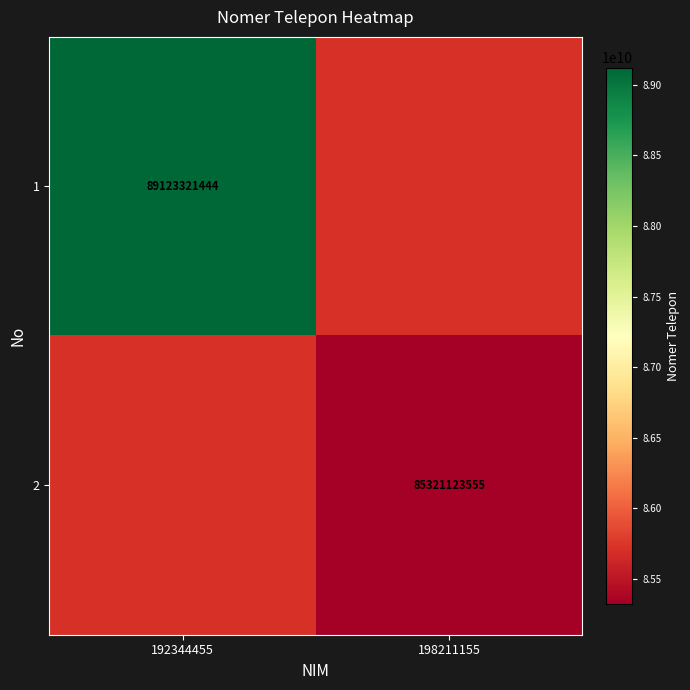

True or false: 2 has a value of 139049846324 at 198211155.

False